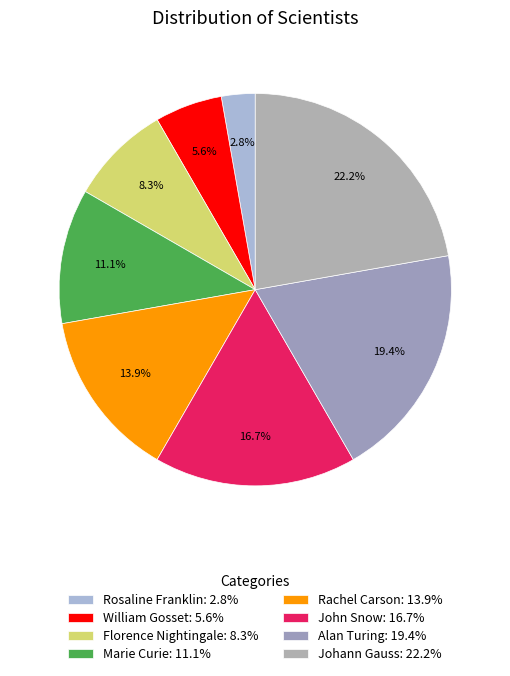

Does Florence Nightingale account for over 50% of the chart?

No